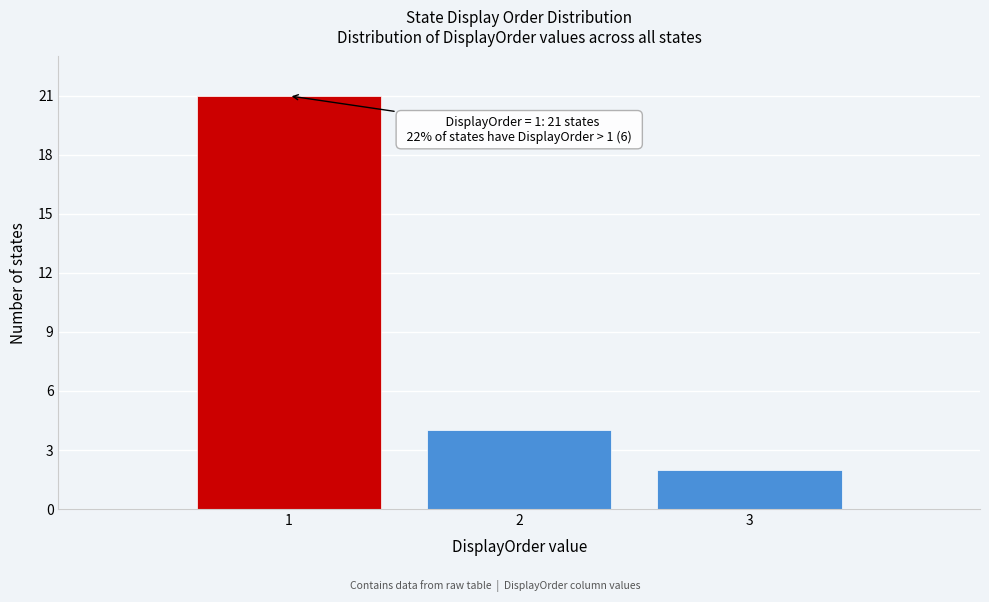

Over which range of the x-axis is the bar tallest?

0.5 to 1.5